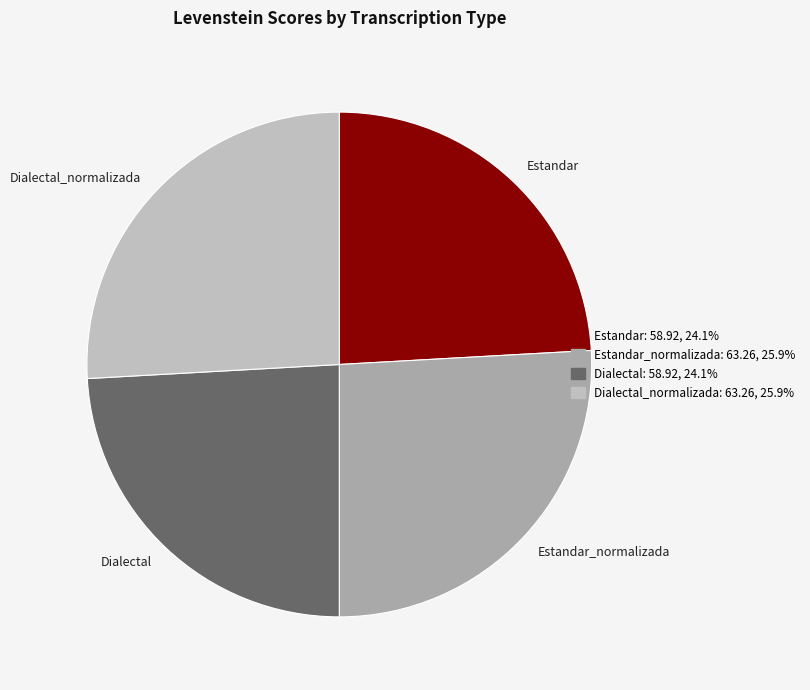

Approximately how many times larger is the value at Estandar compared to Dialectal?

1.0